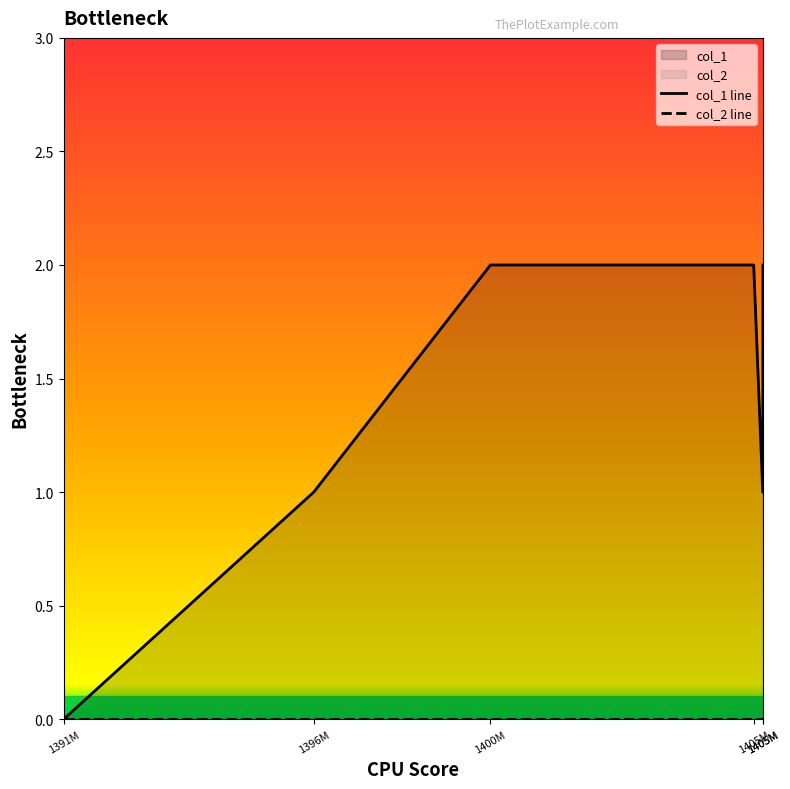

The chart shows a value of 1 at 1396M. True or false?

True